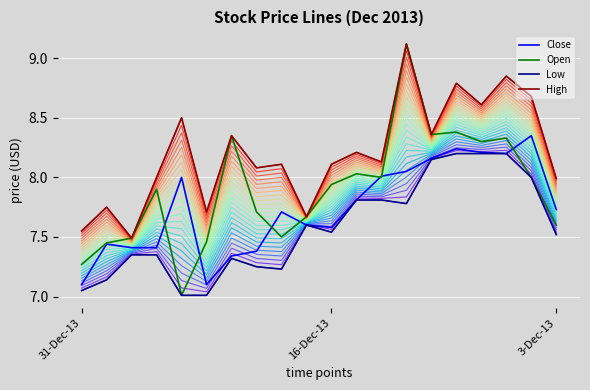

How many intersections are there between Open and Close?

7